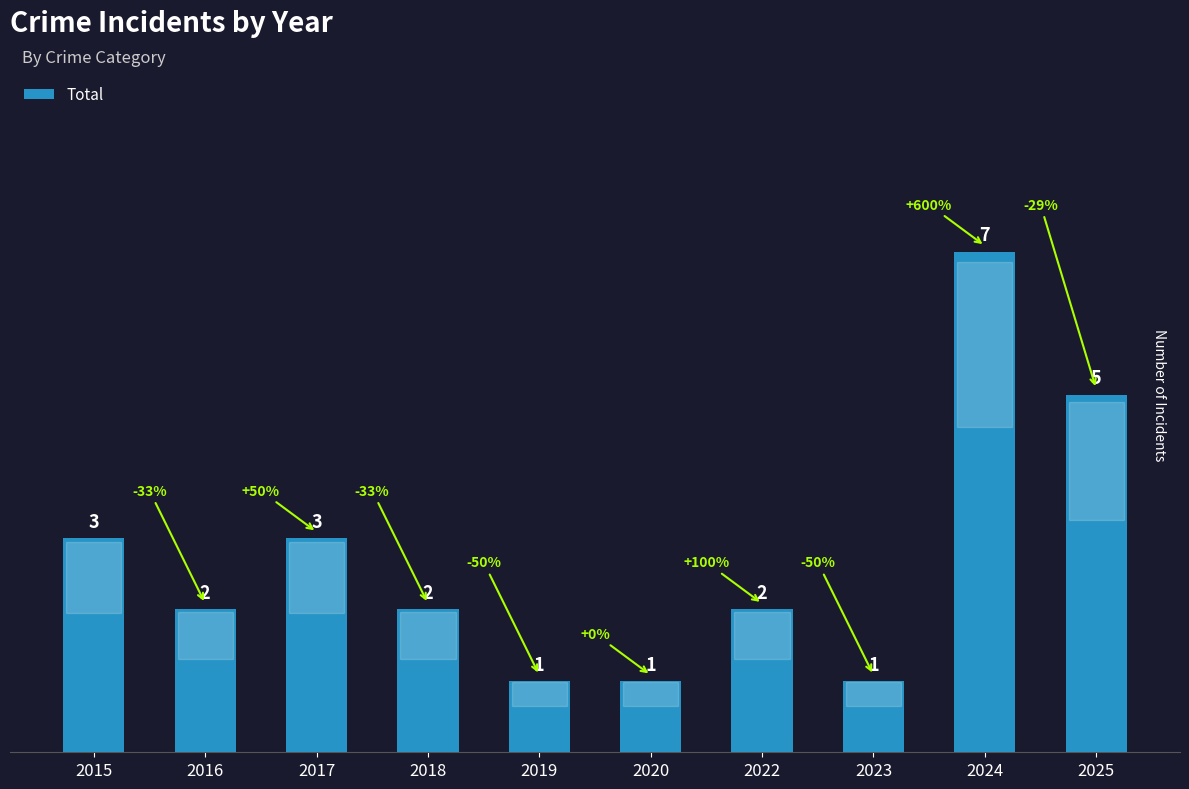

Read the value at 2024.

7